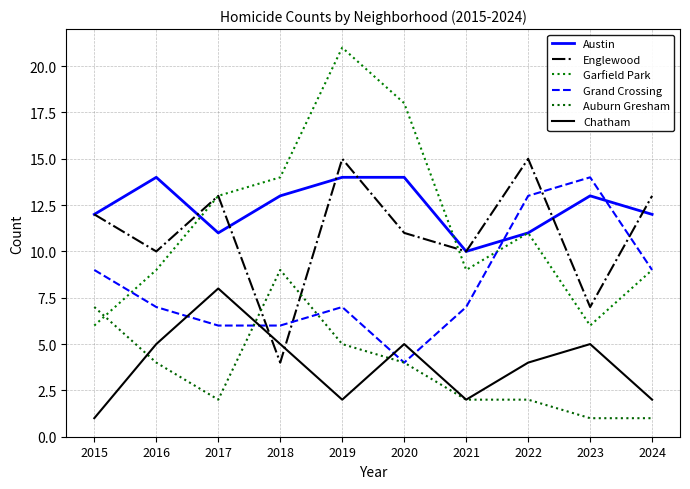

Is this an area chart (filled region under the line)?

No